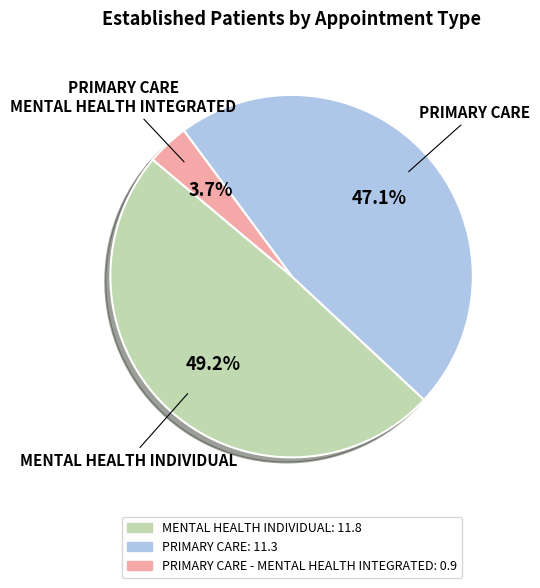

Count the number of slices in the pie.

3